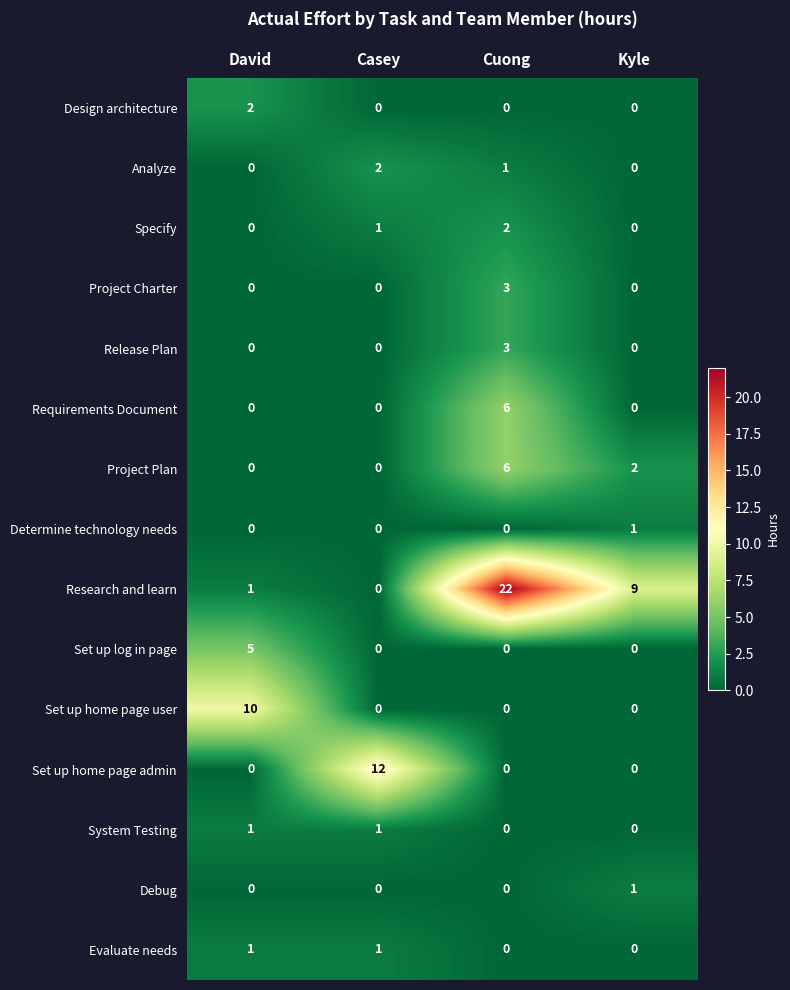

How many values in Evaluate needs are above zero?

2